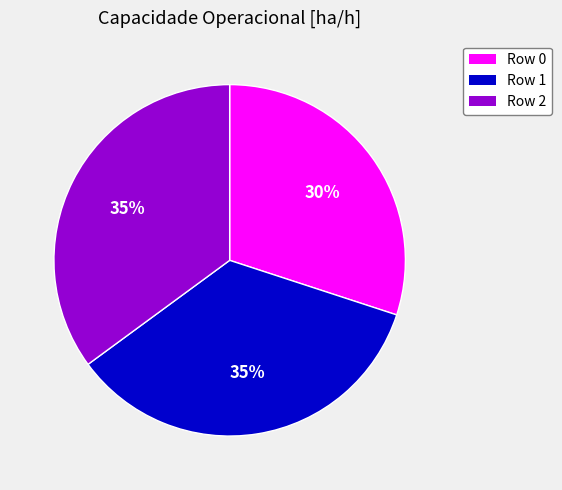

What is the ratio of the value at Row 0 to the value at Row 2?

0.9